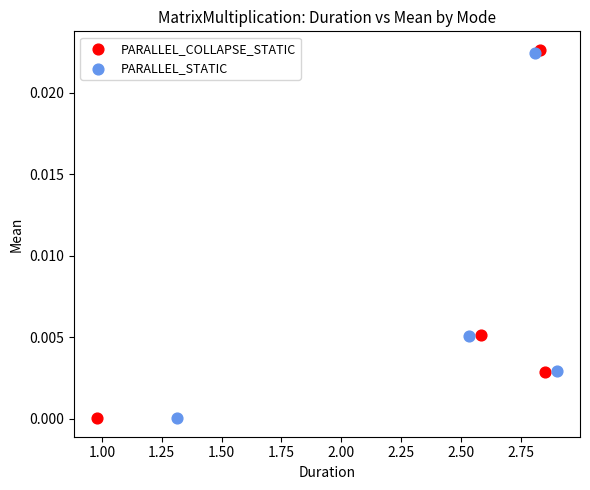

Which series has the largest Y range (max minus min)?

PARALLEL_COLLAPSE_STATIC